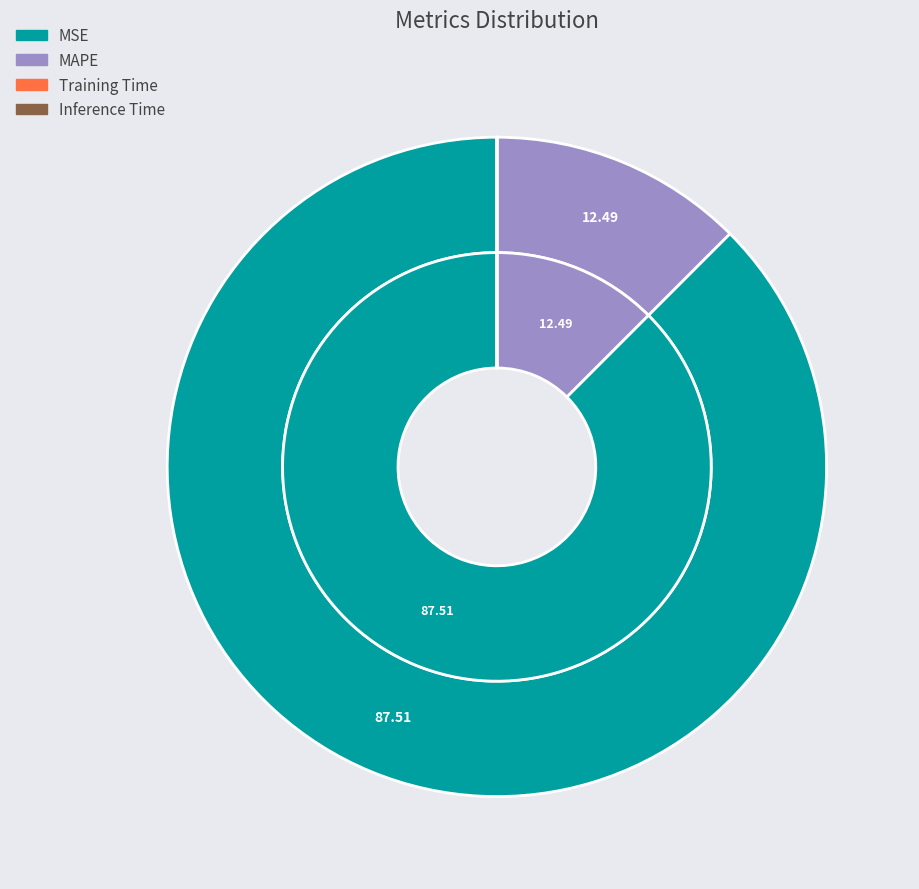

What is the smallest slice in the pie chart?

Inference Time